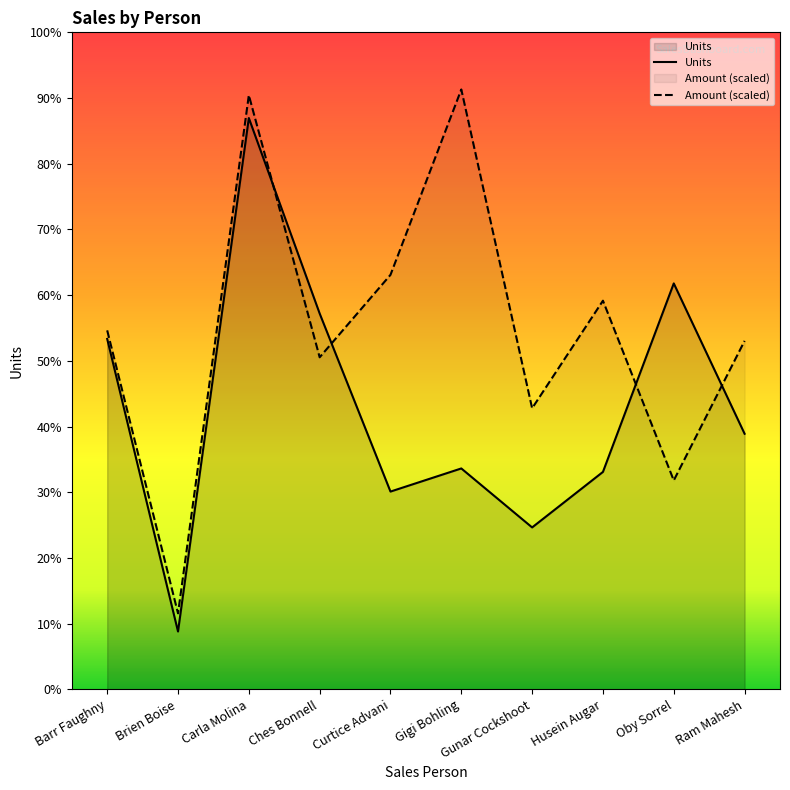

Where is Units nearest to the value 816?

Barr Faughny